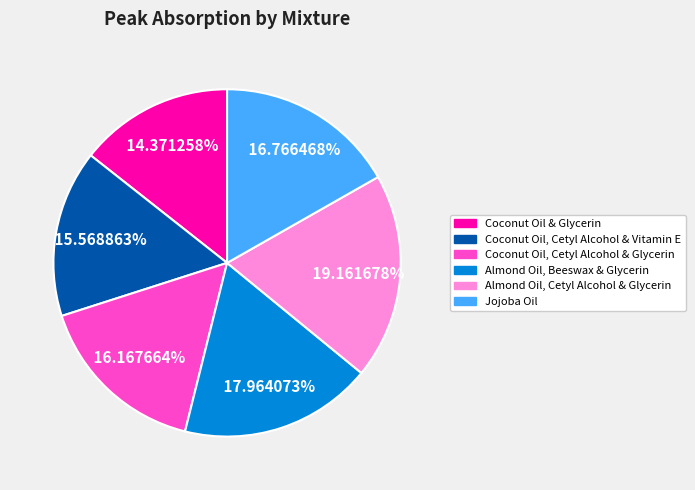

Is the sum of Almond Oil, Beeswax & Glycerin and Coconut Oil, Cetyl Alcohol & Glycerin greater than half?

No